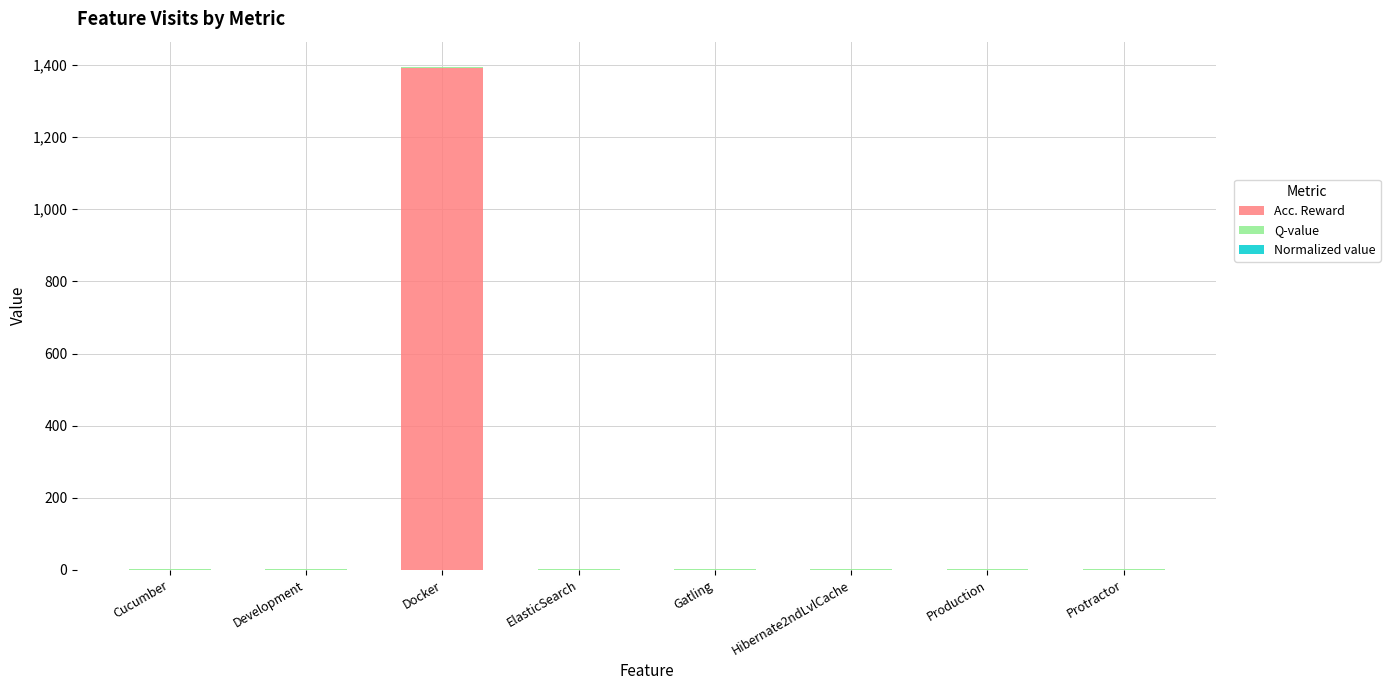

Are the bars horizontal?

No